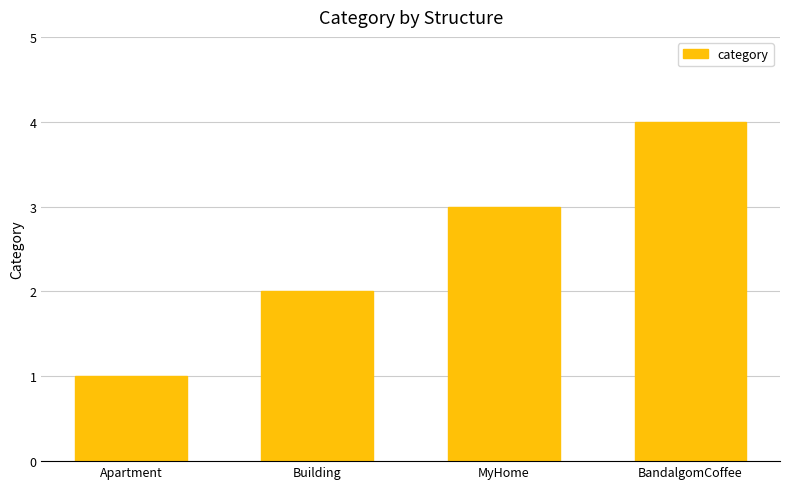

What value does the data have at BandalgomCoffee?

4